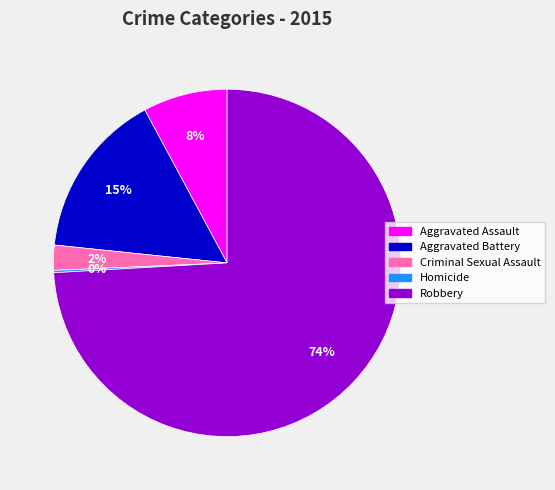

Is there a majority slice in this chart?

Yes